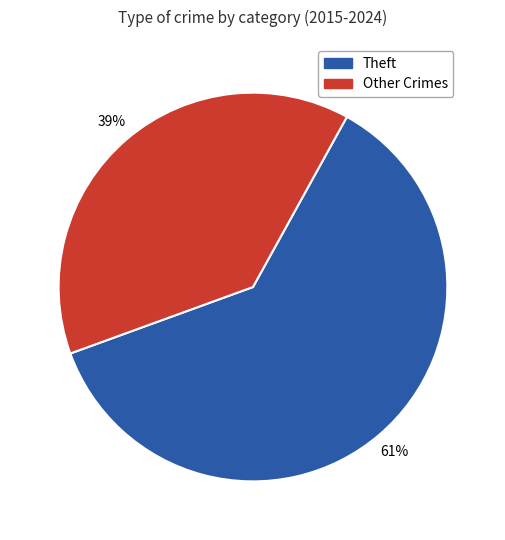

Is there any slice that represents more than half of the pie?

Yes